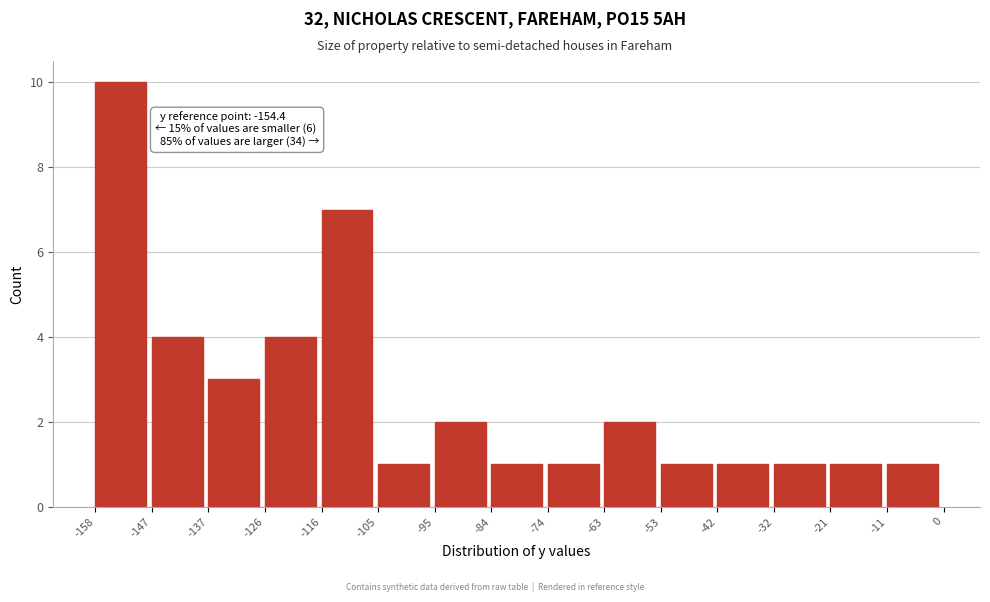

Over which range of the x-axis is the bar tallest?

-158 to -147